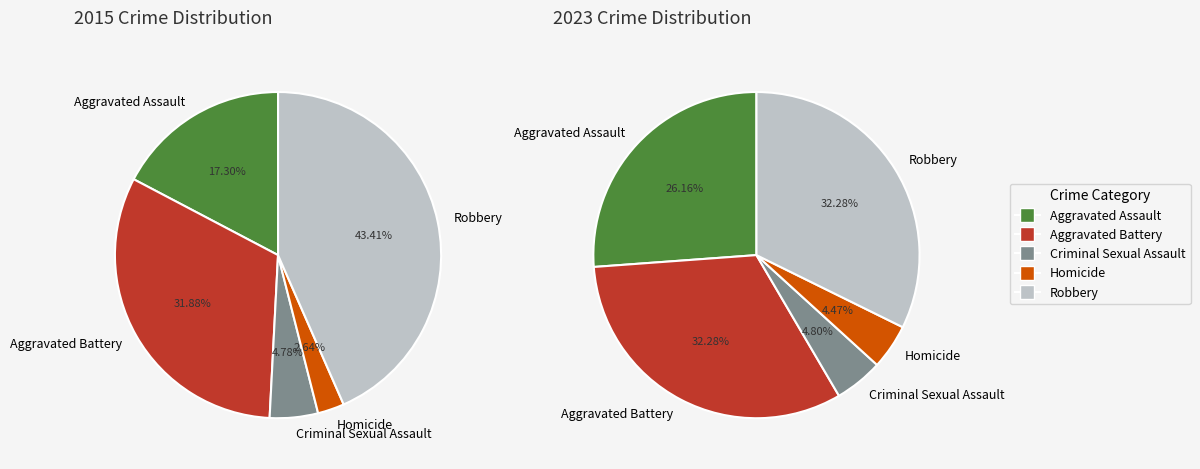

Combined, do 4 and 2 account for over 50%?

No